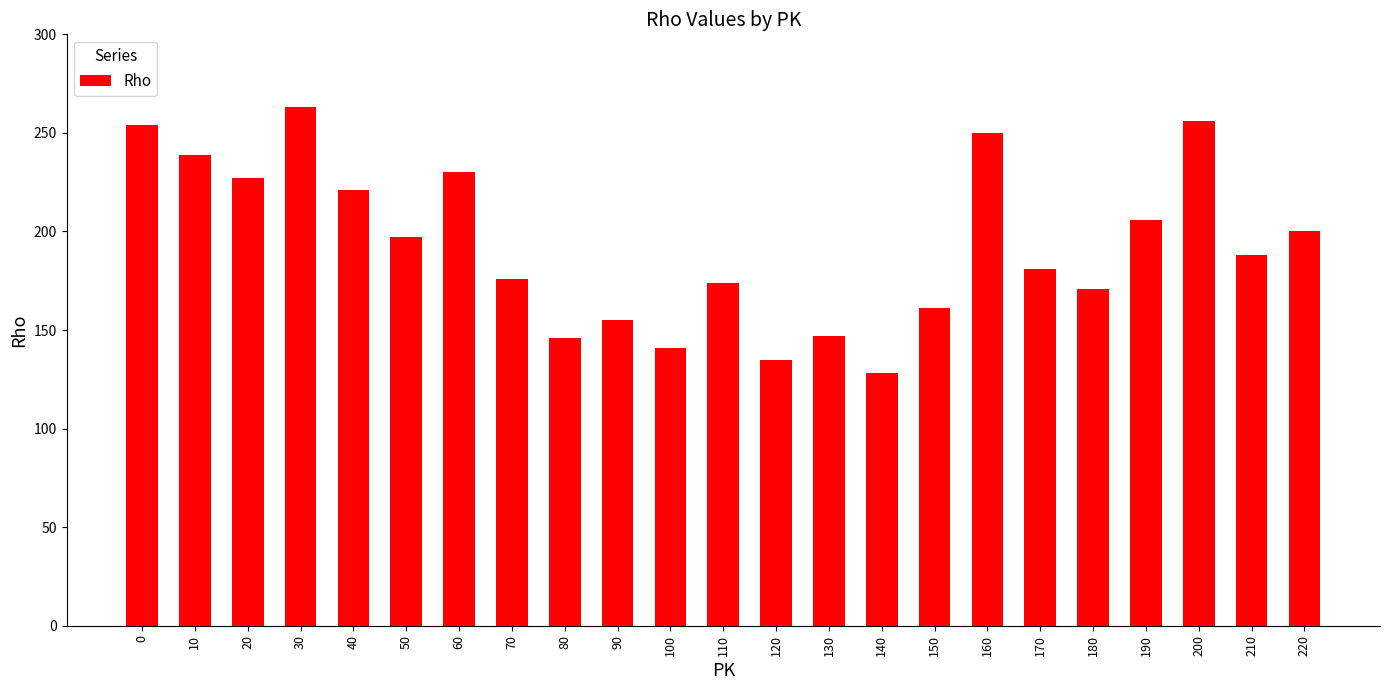

What is the difference between the maximum and minimum values?

135